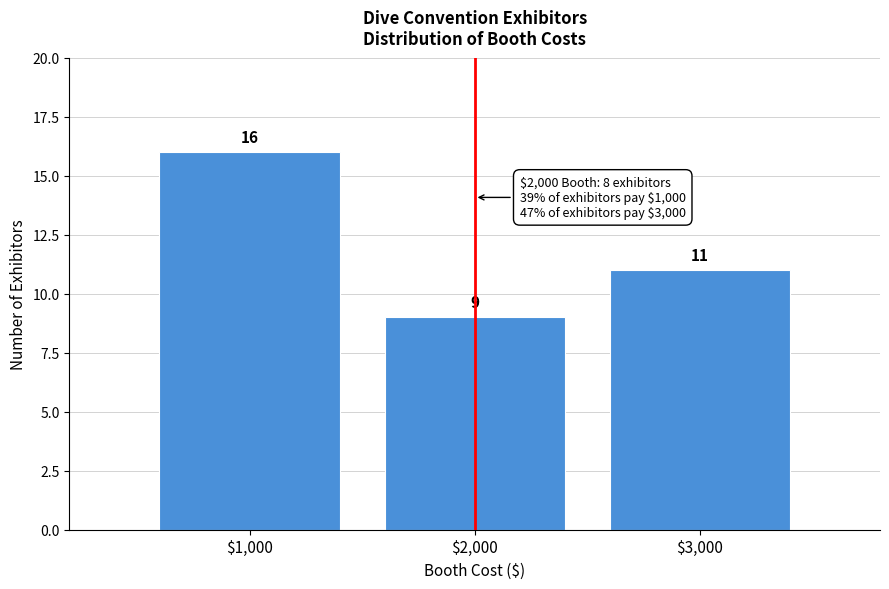

Reading left to right, list all the values displayed in this chart.

16	9	11